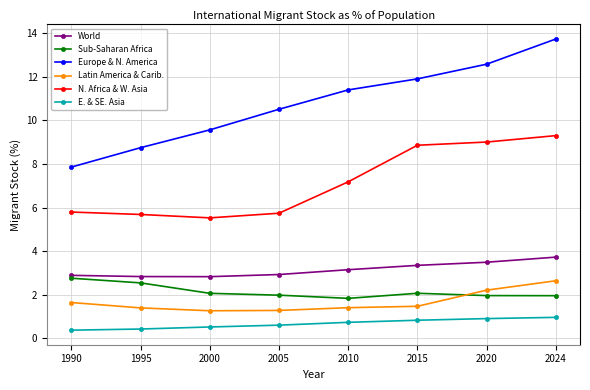

What is the difference between the highest and lowest values at 2020?

11.7